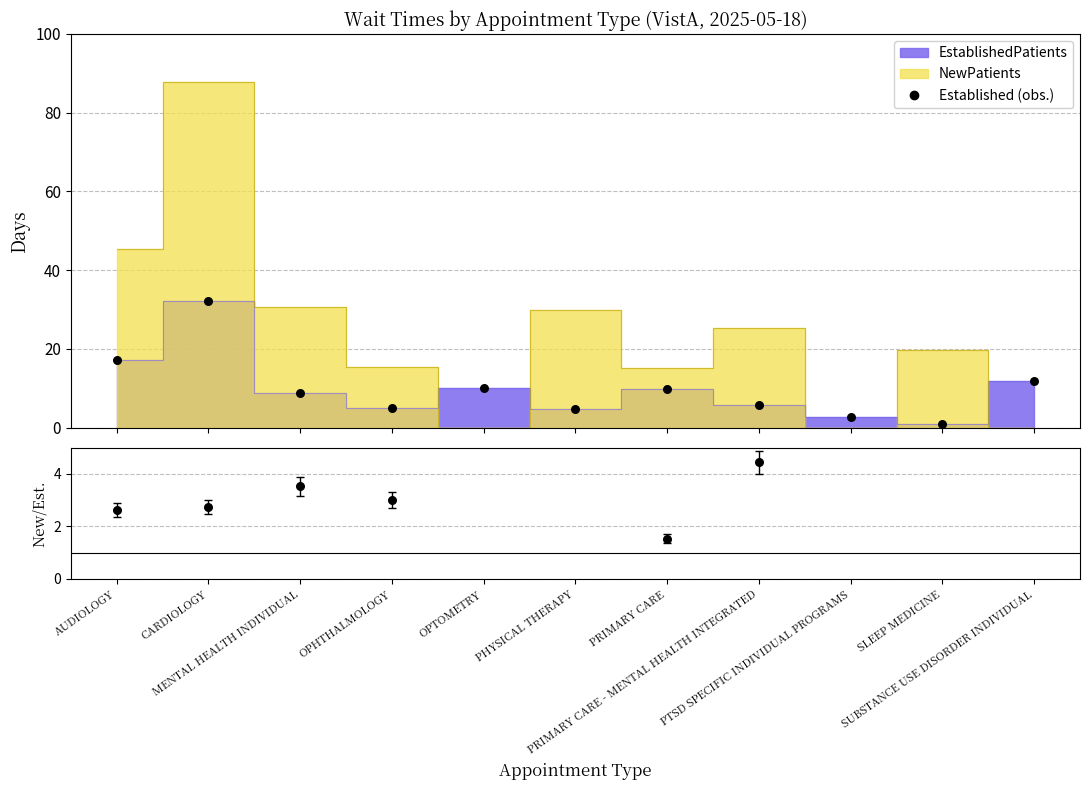

Is the value of NewPatients at SUBSTANCE USE DISORDER INDIVIDUAL greater than the value of EstablishedPatients at MENTAL HEALTH INDIVIDUAL?

No